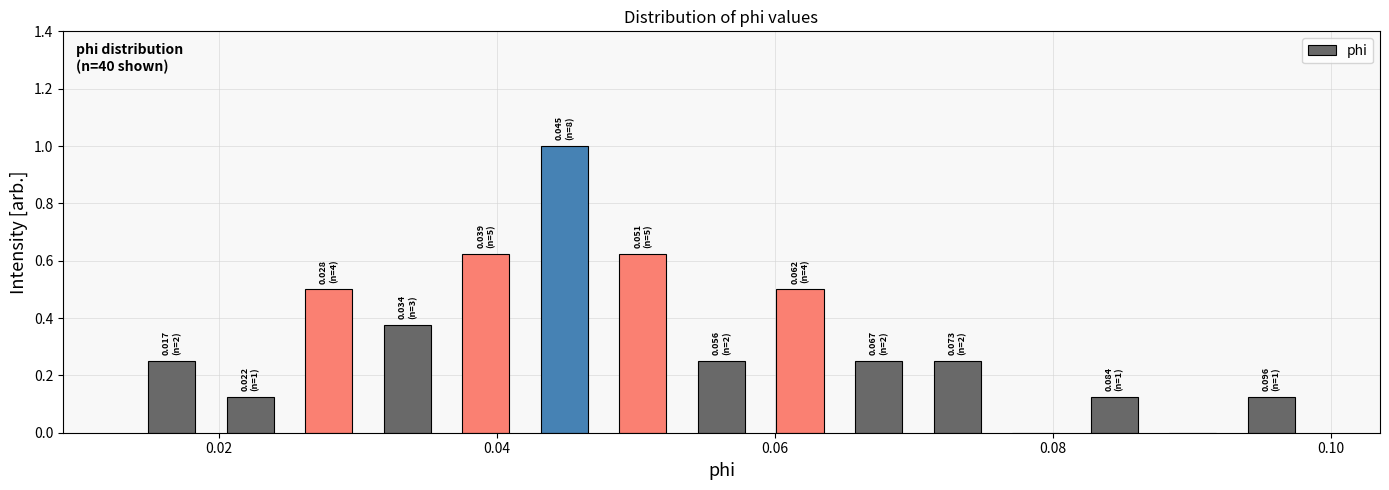

Read against the x-axis, roughly where is the centre of the tallest bar?

0.044